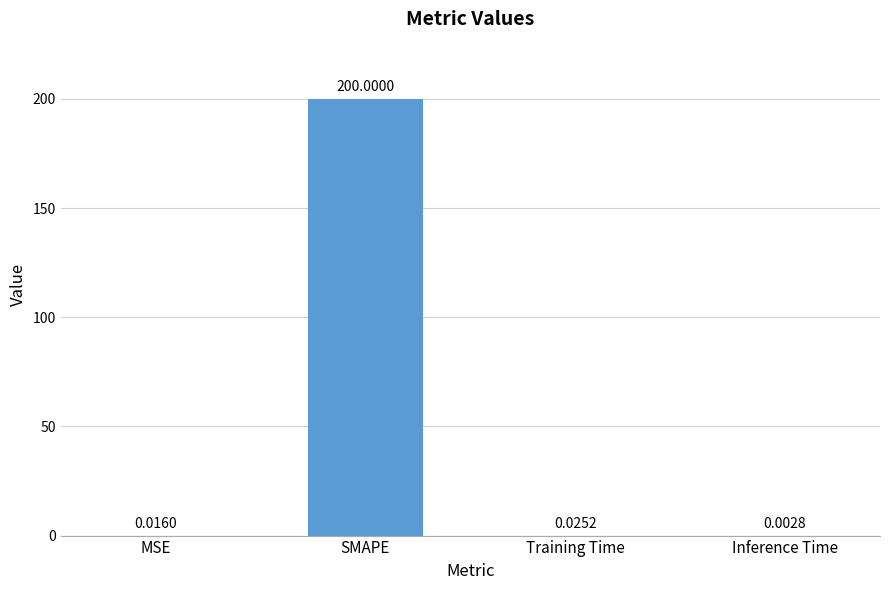

What is the change in value from SMAPE to Training Time?

-200.0